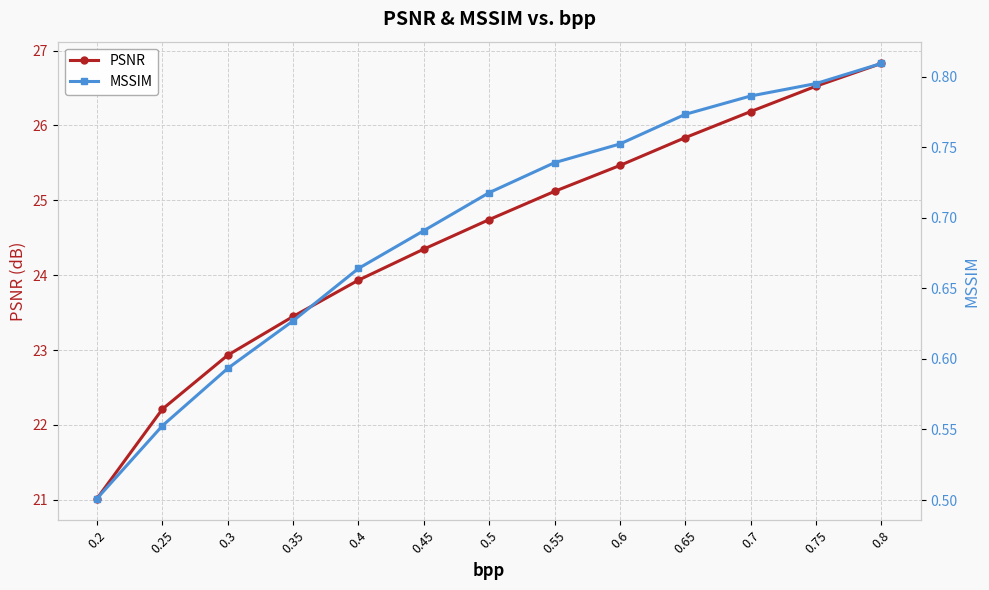

What are all the series names shown in the legend?

PSNR, MSSIM